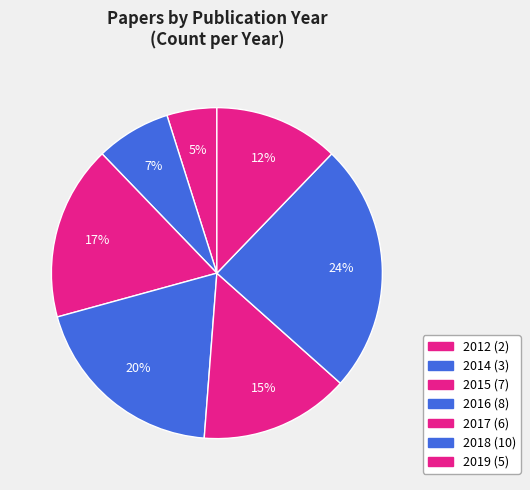

Is it true that 2012 is 5% of the pie?

True